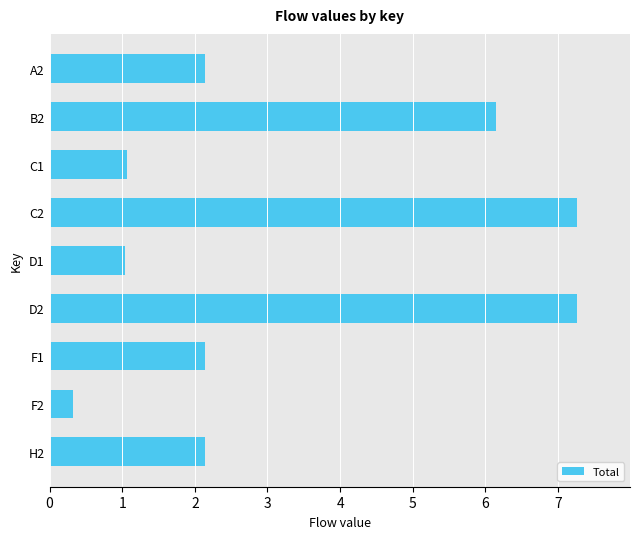

What is the greatest value displayed?

7.3